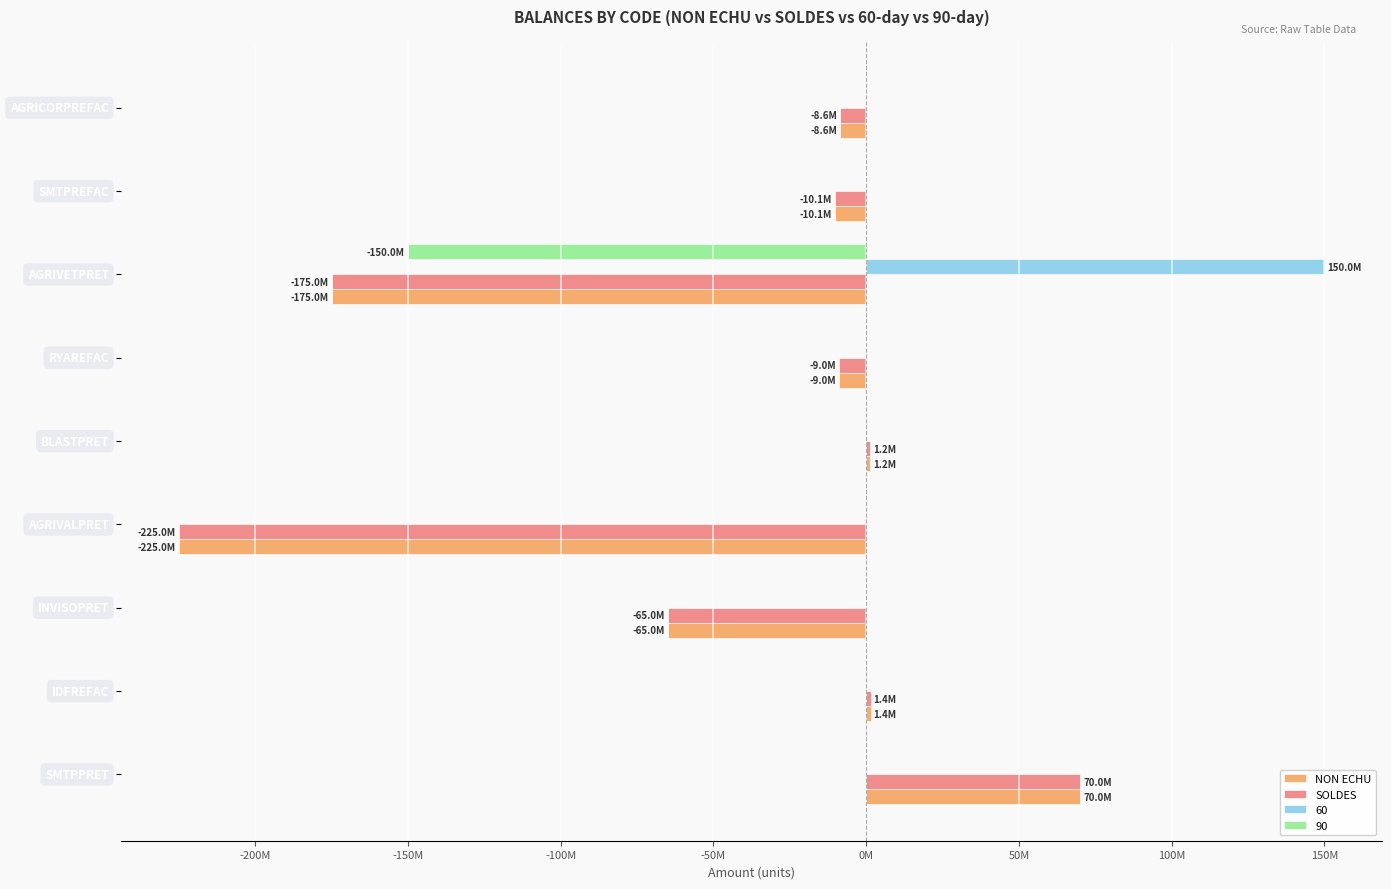

What are all the series names shown in the legend?

NON ECHU, SOLDES, 60, 90